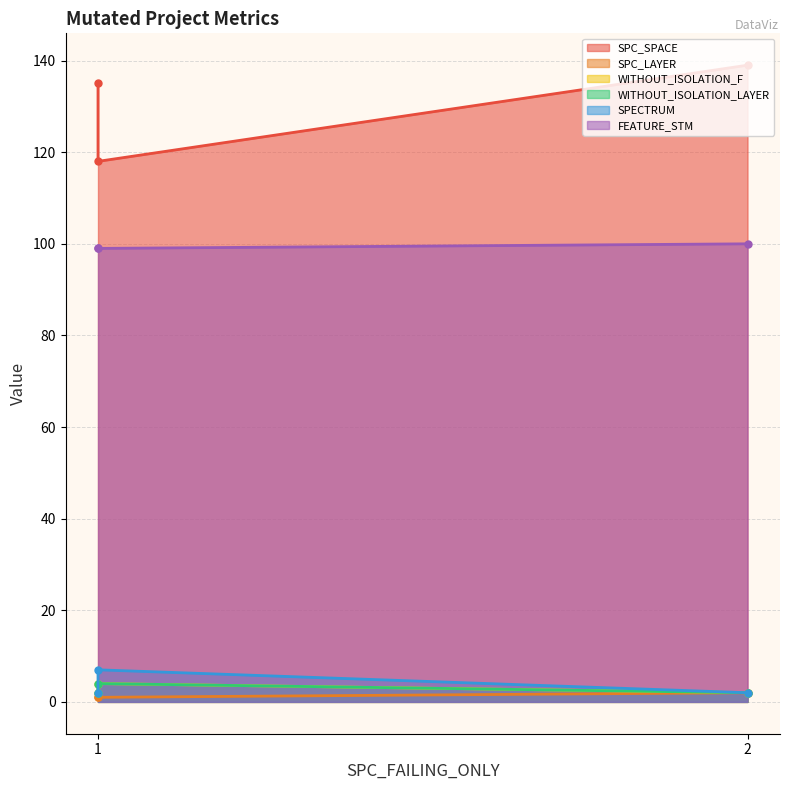

How many FEATURE_STM values are between 99 and 100?

3